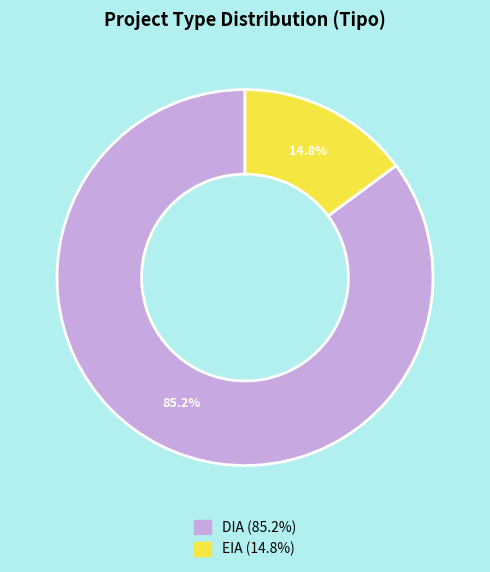

To the nearest percent, what is the difference between the largest and smallest slice percentages?

70%